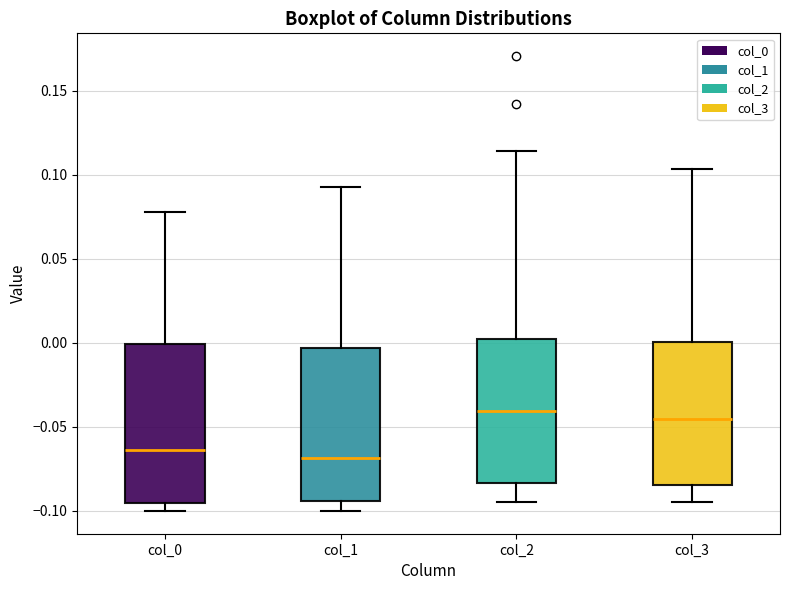

Where is the upper edge of the box for col_0 on the y-axis? The values are not printed on the chart, so give them approximately, as read against the axis.

0.000